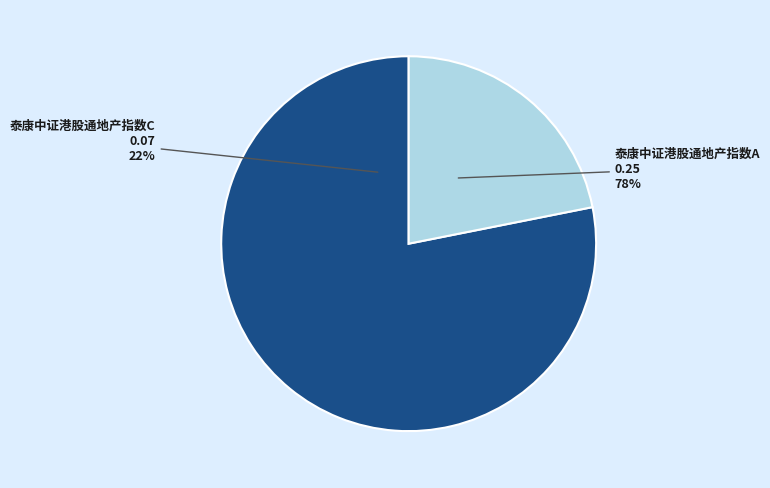

Combined, do 泰康中证港股通地产指数A and 泰康中证港股通地产指数C account for over 50%?

Yes